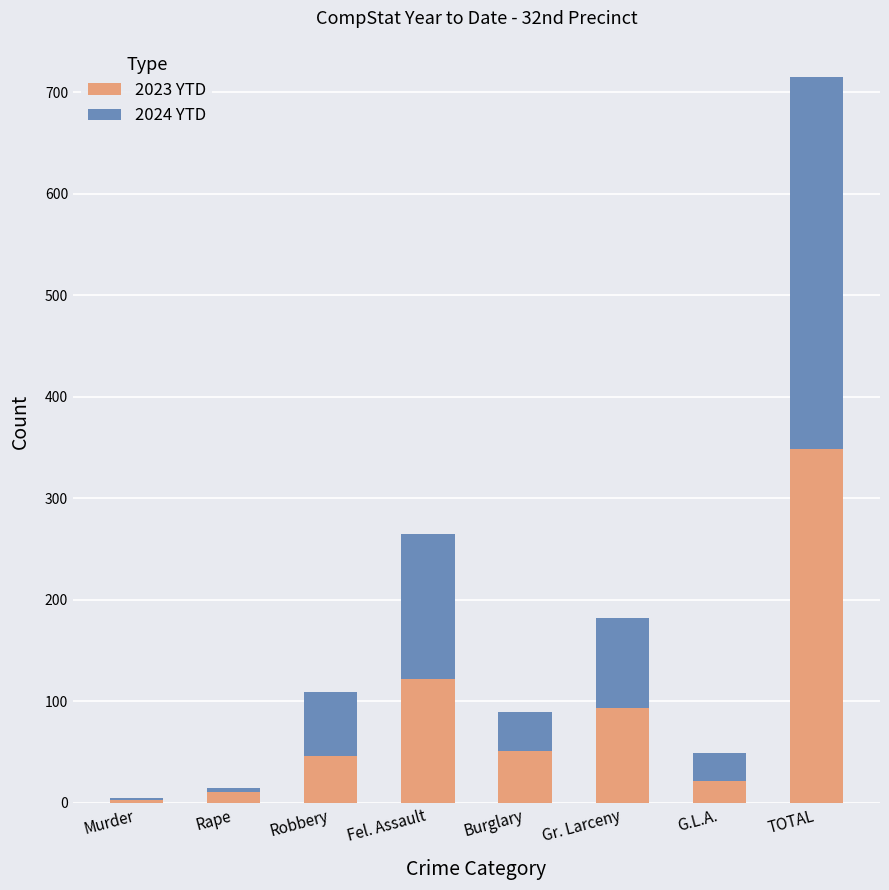

Does the chart contain stacked bars?

Yes